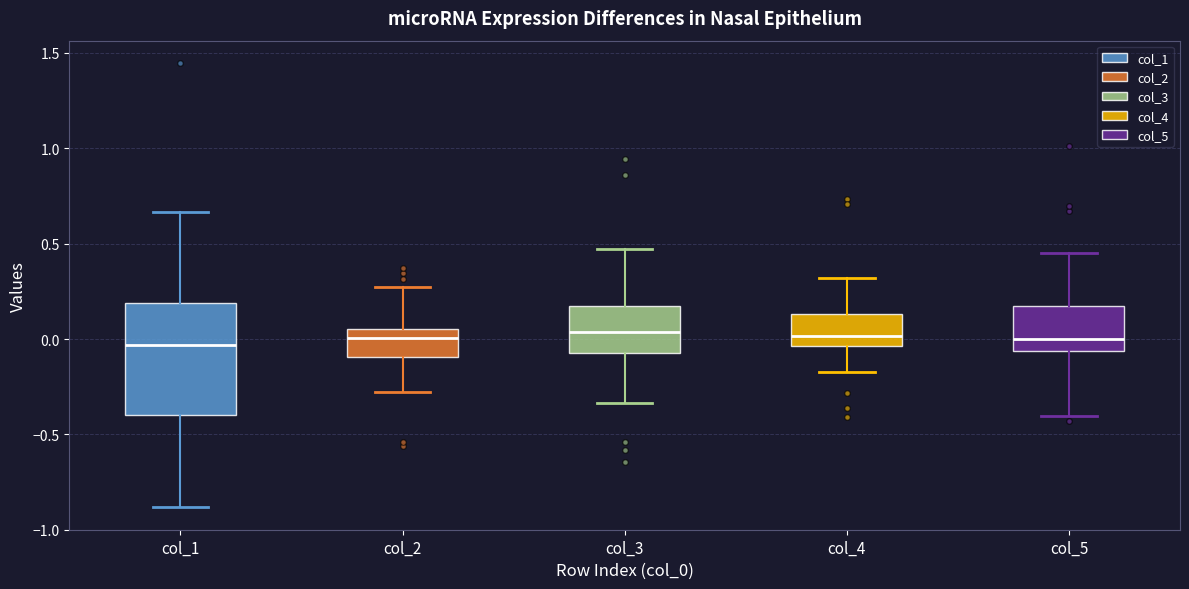

Reading left to right, read every box against the y-axis: the position of its median line, the range the box covers, and the ends of its whiskers. The values are not printed on the chart, so give them approximately, as read against the axis.

col_1: median -0.05, box -0.40 to 0.20, whiskers -0.90 to 0.65
col_2: median 0.00, box -0.10 to 0.05, whiskers -0.30 to 0.25
col_3: median 0.05, box -0.10 to 0.20, whiskers -0.35 to 0.45
col_4: median 0.00, box -0.05 to 0.15, whiskers -0.15 to 0.30
col_5: median 0.00, box -0.05 to 0.15, whiskers -0.40 to 0.45